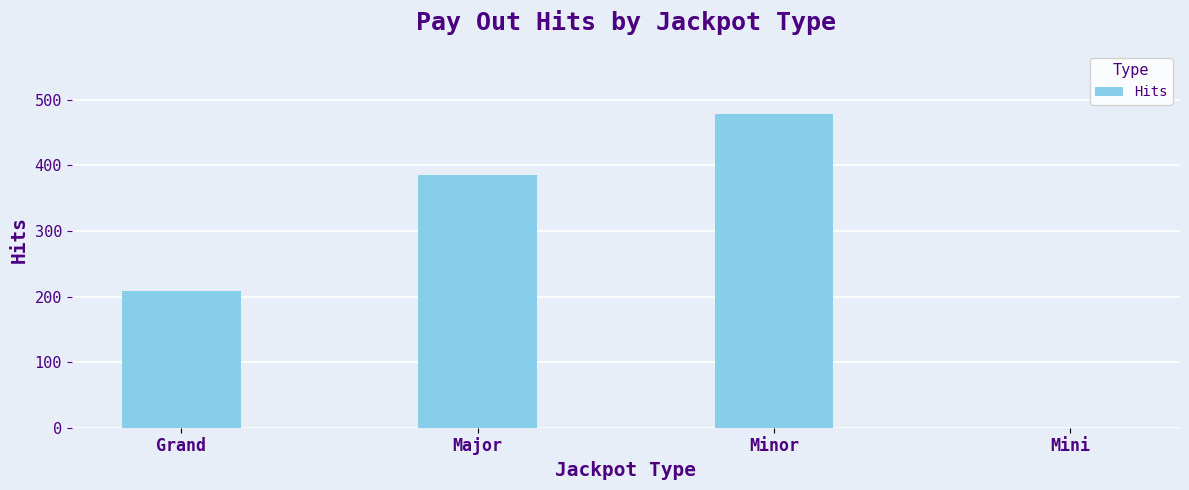

Are the bars grouped side by side (vs. stacked)?

No